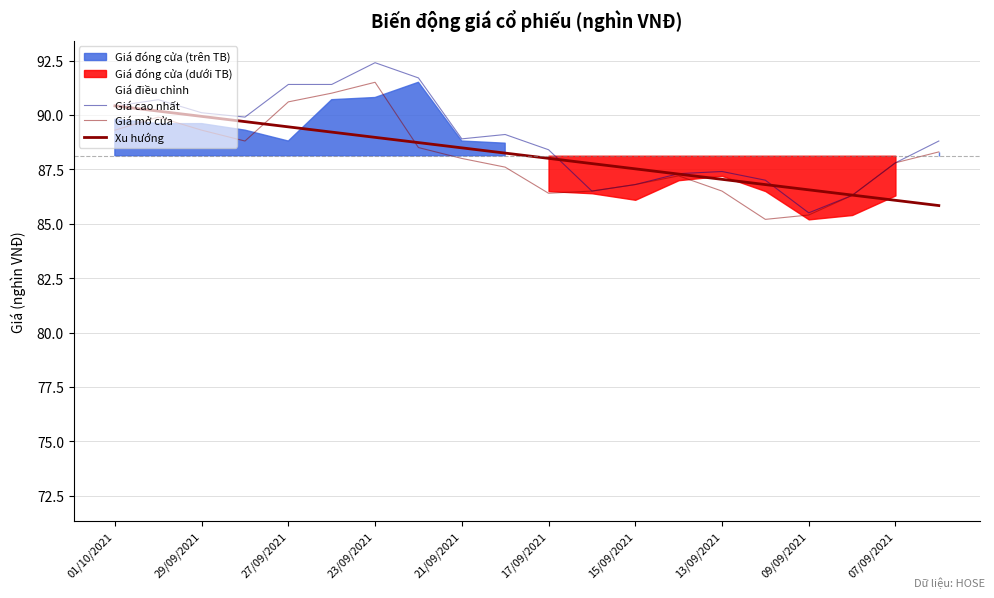

In Giá cao nhất, how many points are higher than both neighbors (excluding endpoints)?

4